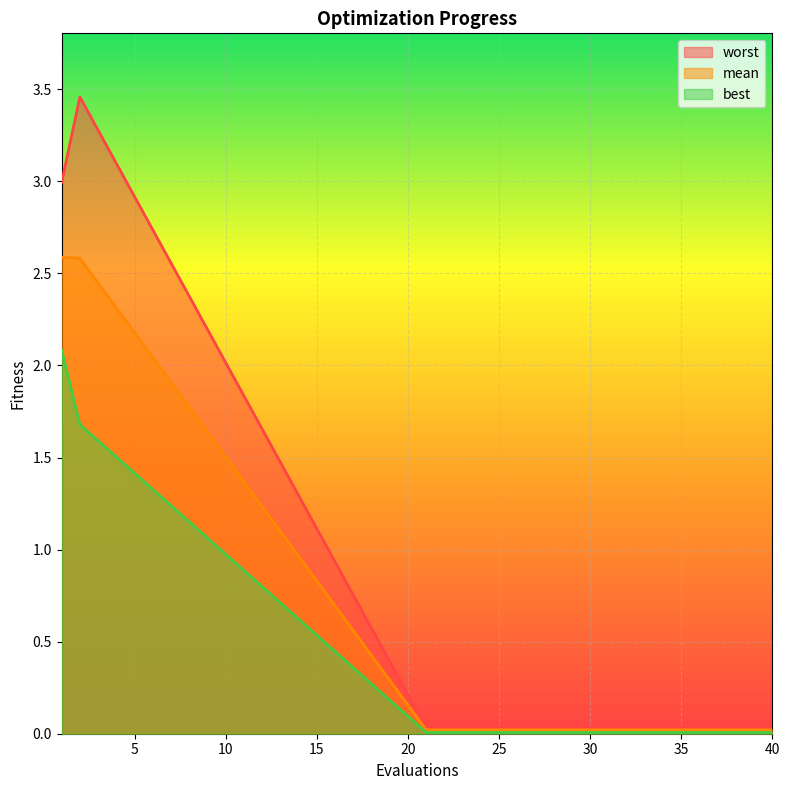

How many lines are shown in the chart?

3